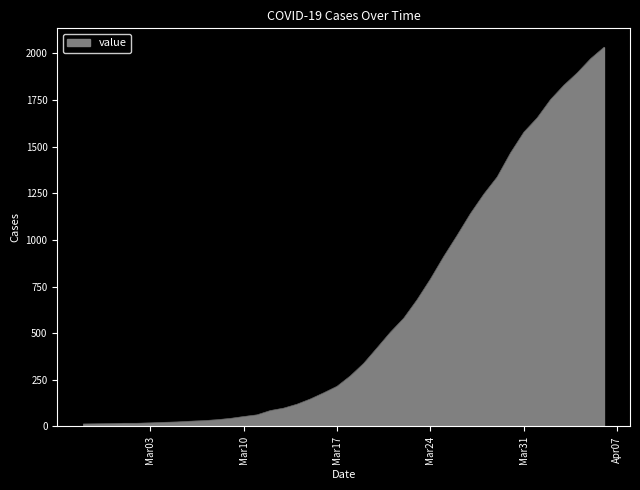

What is the greatest value displayed?

2032